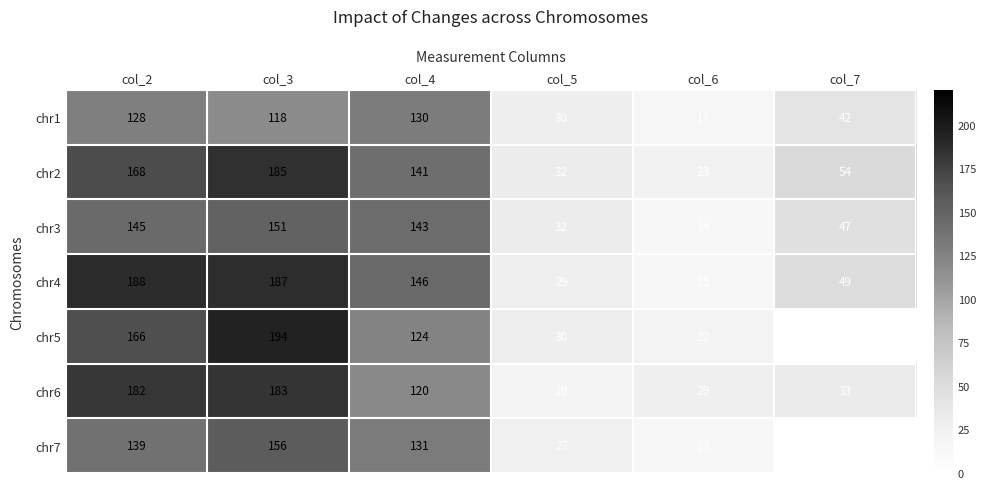

Where does the chr3 series first go above 143?

col_2